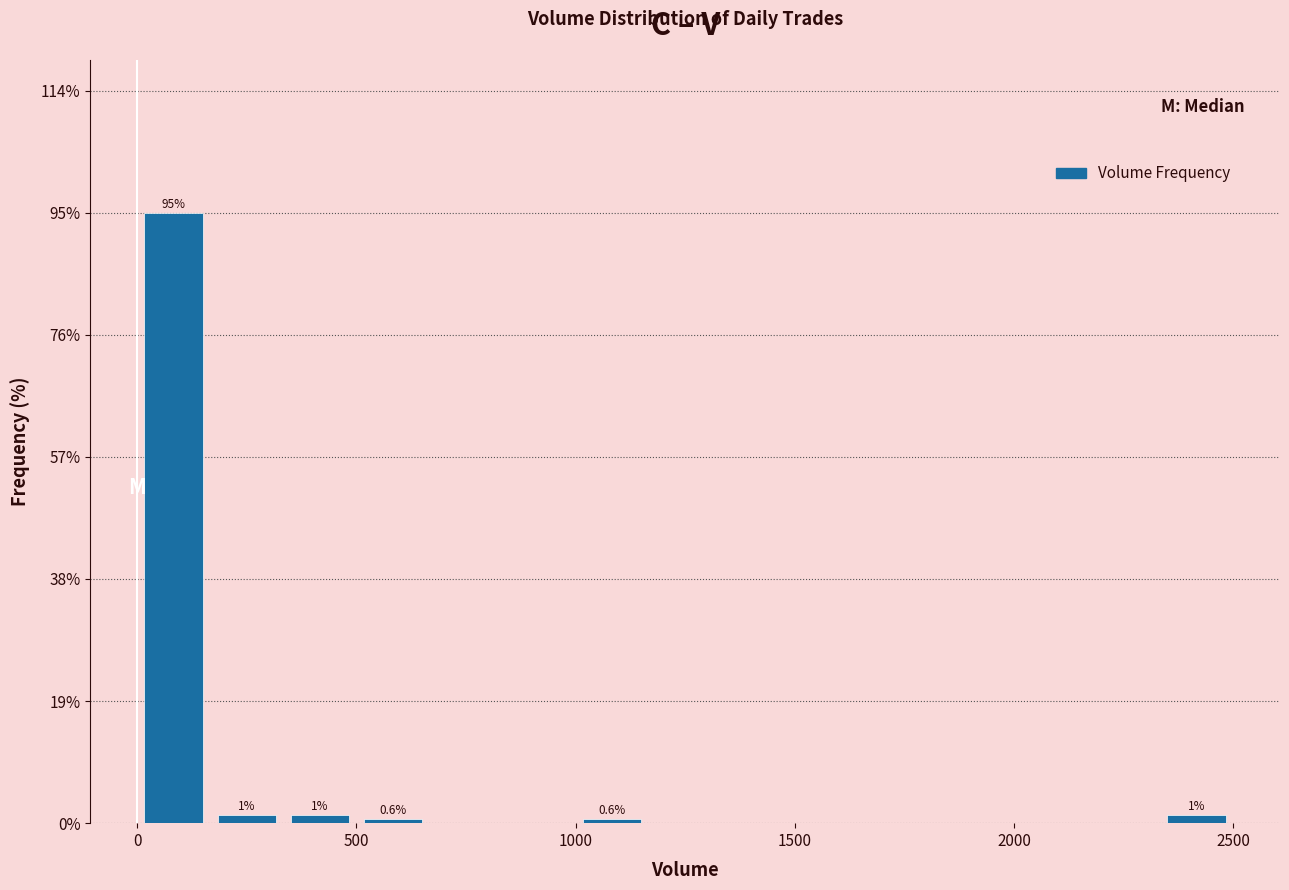

Read against the x-axis, roughly where is the centre of the tallest bar?

100